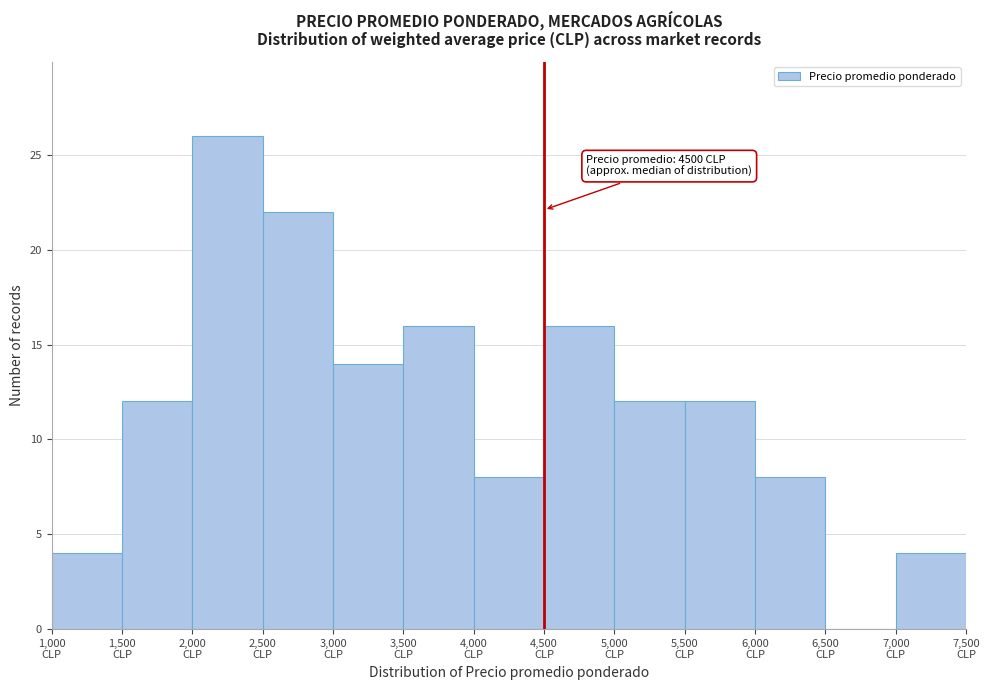

Which range on the x-axis has the tallest bar?

2000 to 2500